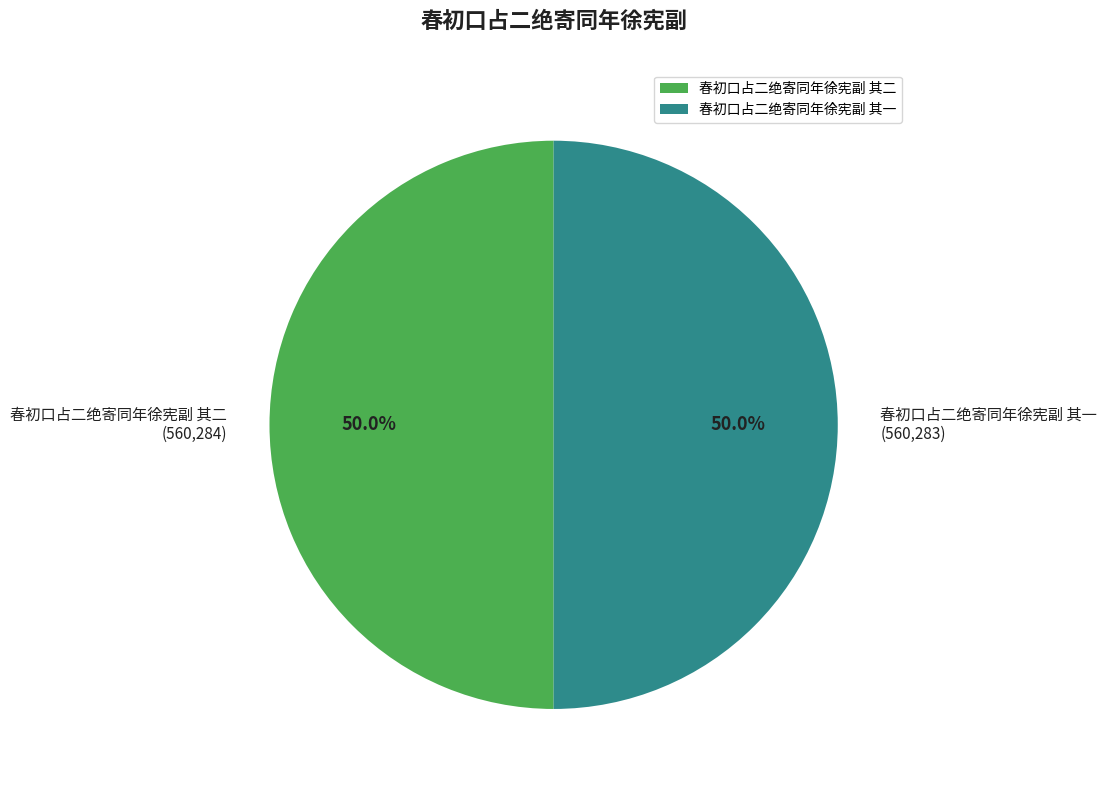

What is the ratio of the value at 春初口占二绝寄同年徐宪副 其二 to the value at 春初口占二绝寄同年徐宪副 其一?

1.0